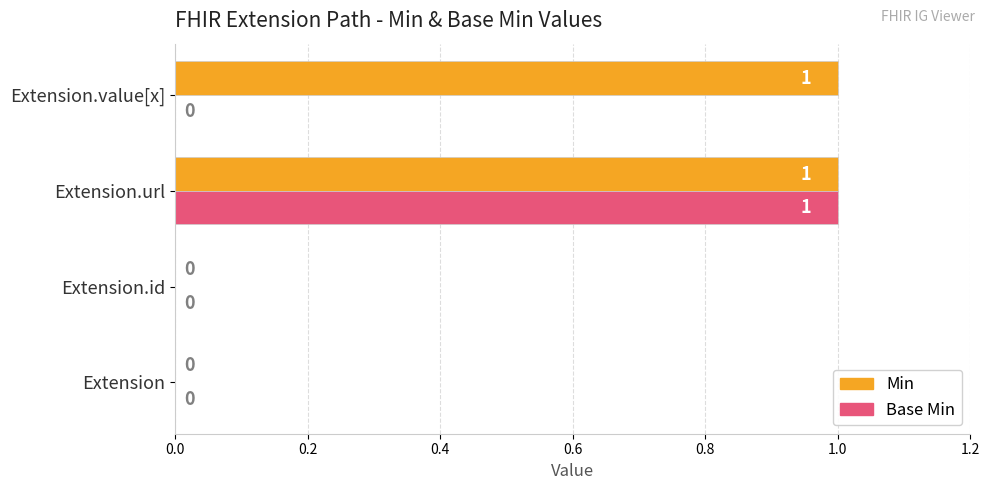

Which series changed the most between Extension and Extension.value[x]?

Min